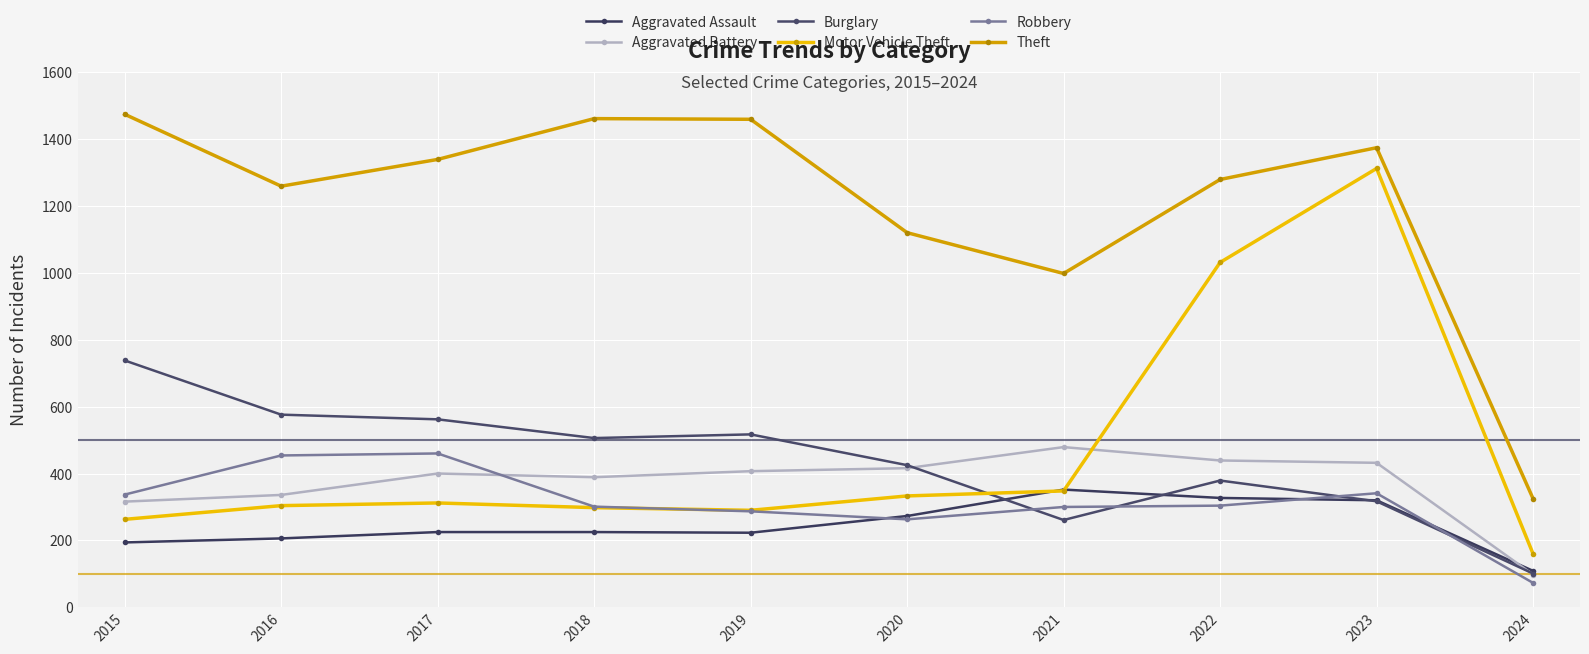

Does the chart have visible grid lines?

Yes